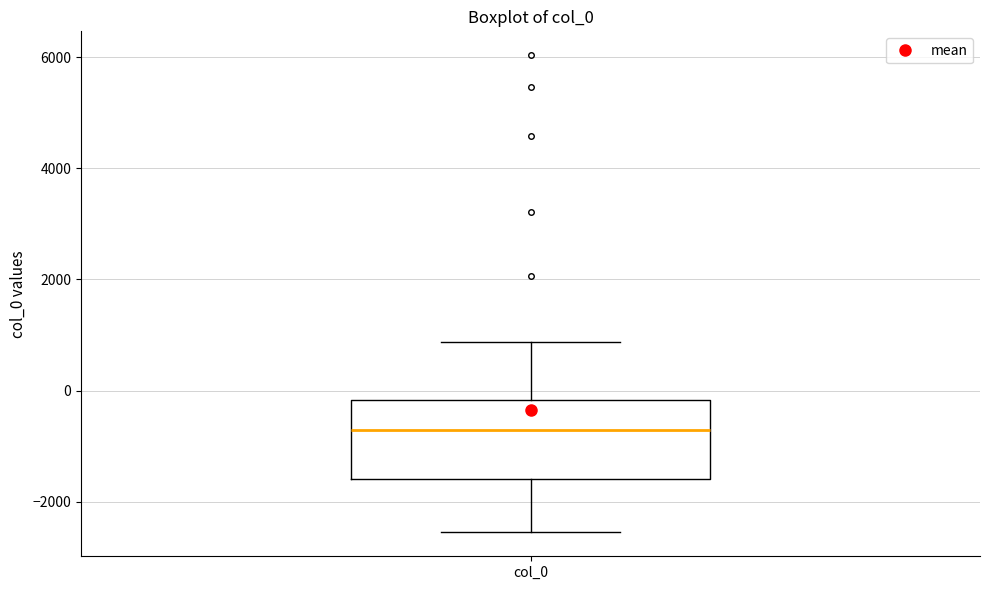

Read this box plot against the y-axis: the position of the median line, the range covered by the box, and the ends of both whiskers. The values are not printed on the chart, so give them approximately, as read against the axis.

median -800, box -1600 to -200, whiskers -2600 to 800